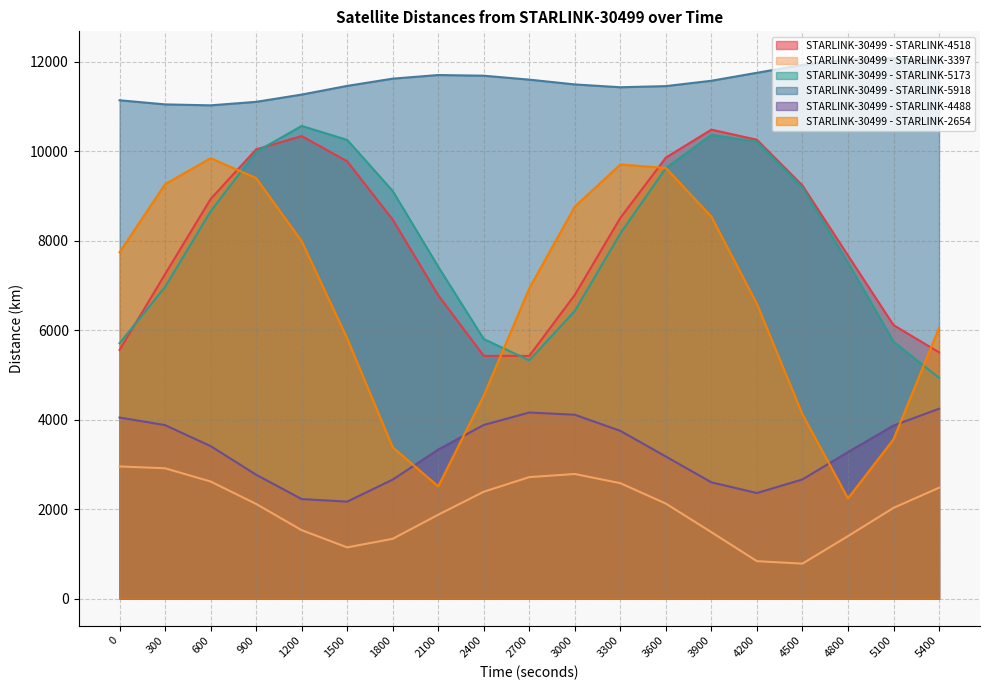

True or false: STARLINK-30499 - STARLINK-5173 has more than 1 interior local peaks.

True